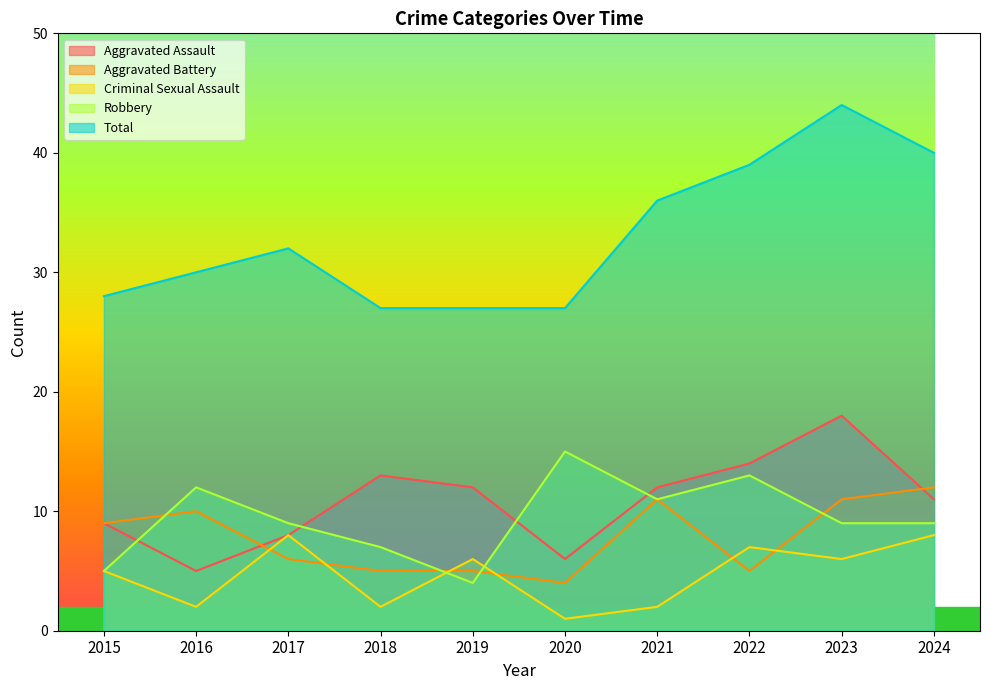

What is the total value across all series at 2024?

80